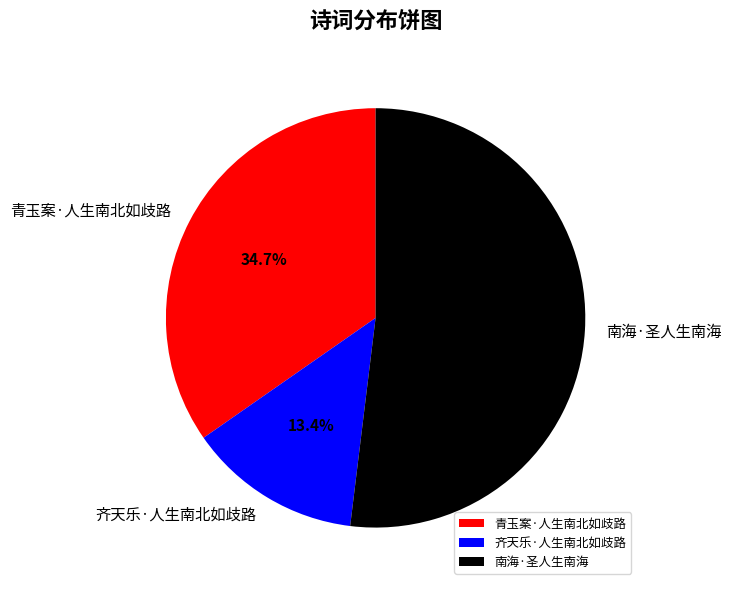

Which slice is the smallest?

齐天乐·人生南北如歧路